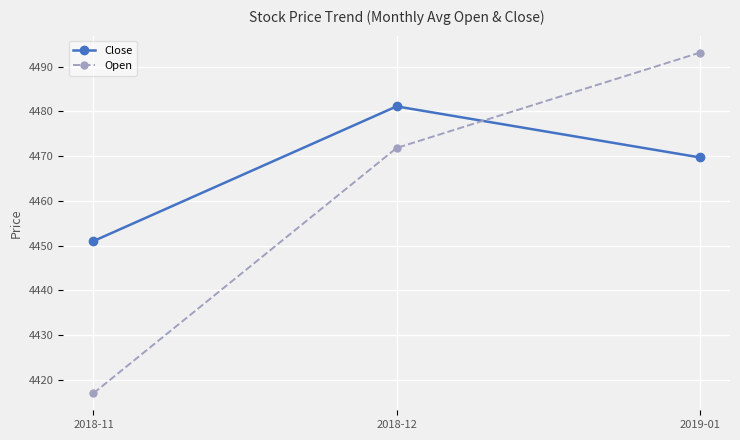

What is the sum of the Close values at 2019-01 and 2018-11?

8920.7